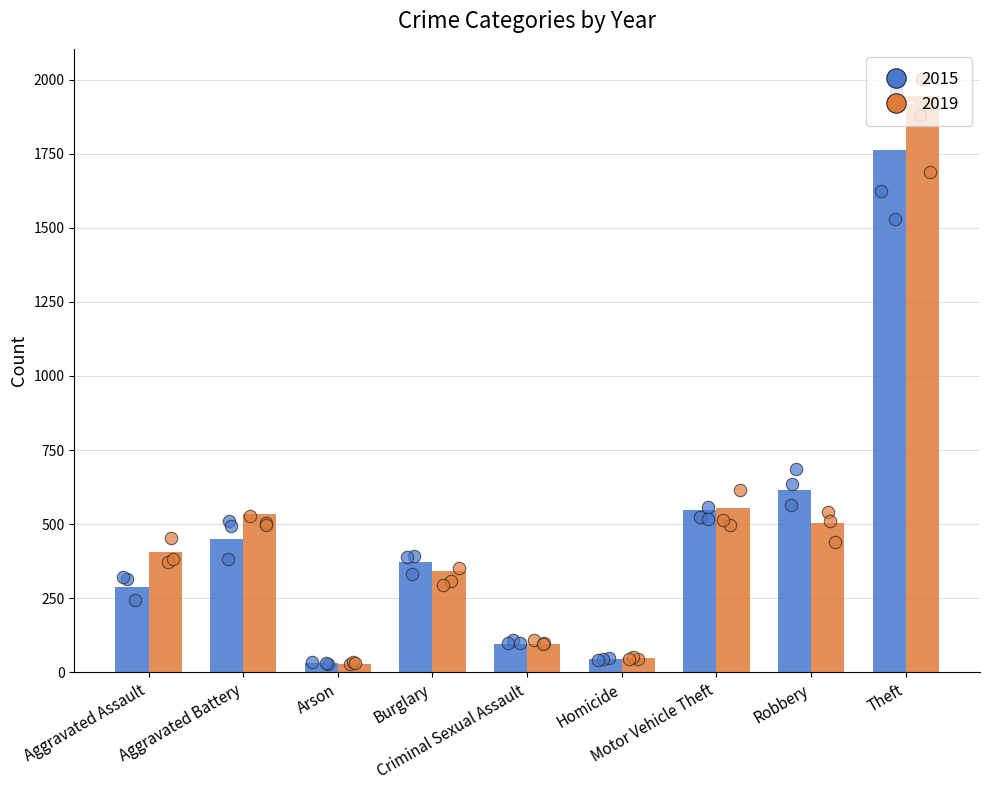

At which category is the sum across all series the highest?

Theft